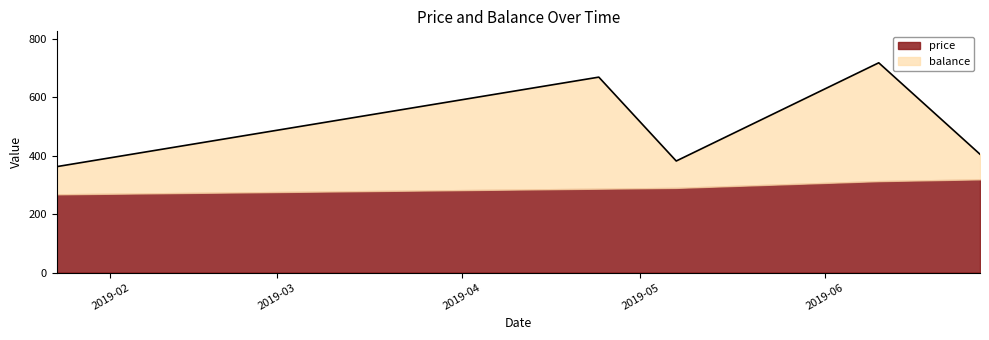

What is the value of the 3rd point from the left?

382.0